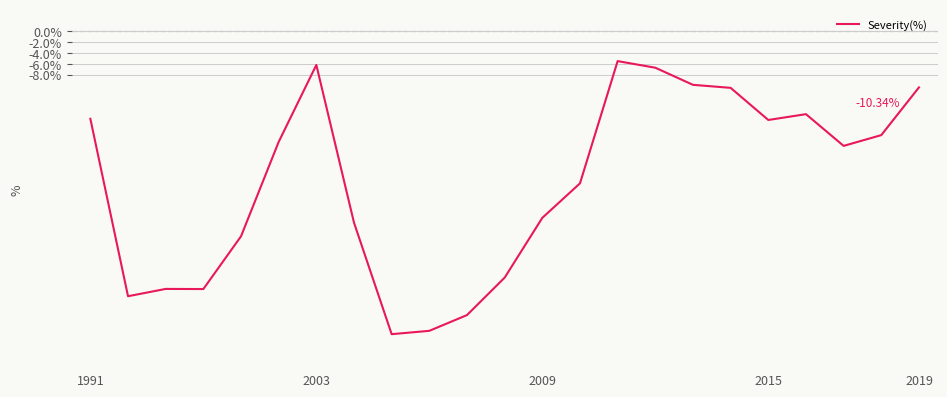

What is the difference between the maximum and minimum values?

50.1